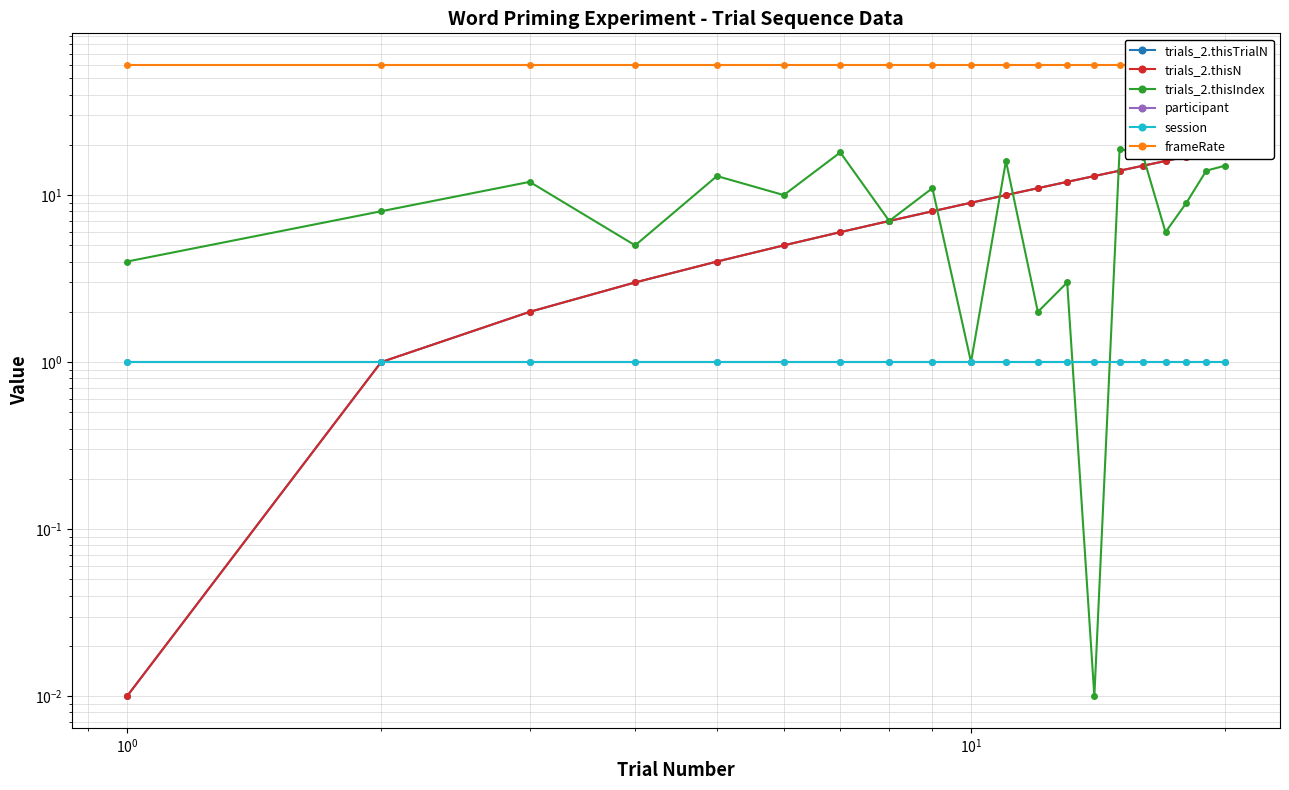

Is it true that trials_2.thisN equals 4.2 at 11?

False